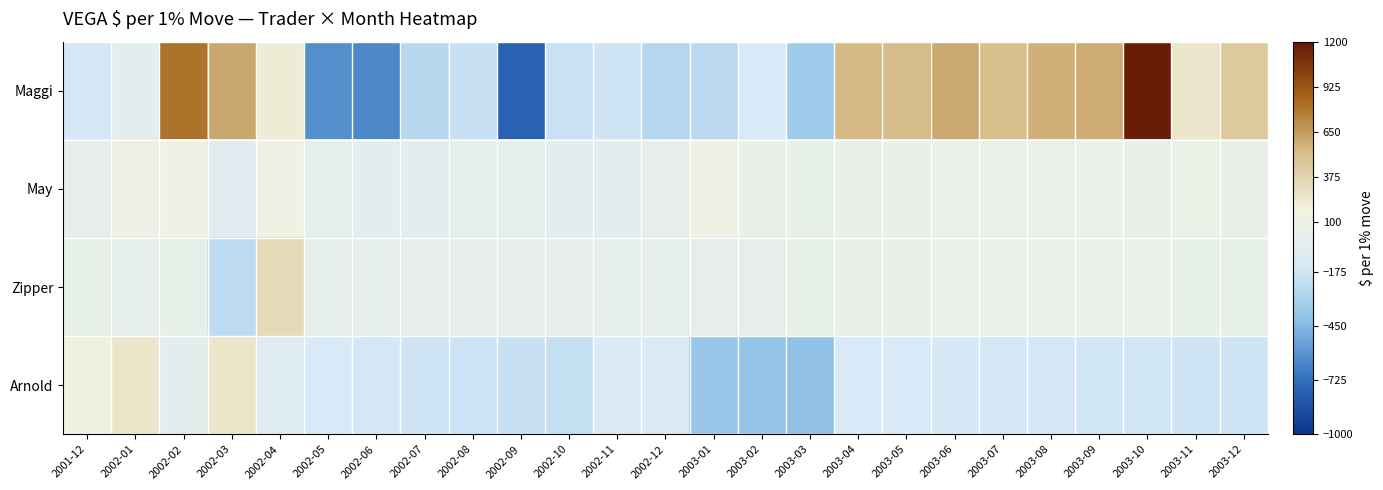

Rank the series by their maximum value, from lowest to highest.

May, Arnold, Zipper, Maggi